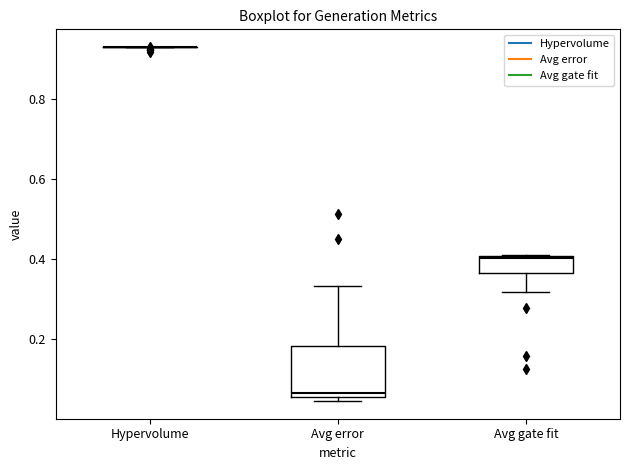

Where is the upper edge of the box for Avg gate fit on the y-axis? The values are not printed on the chart, so give them approximately, as read against the axis.

0.40